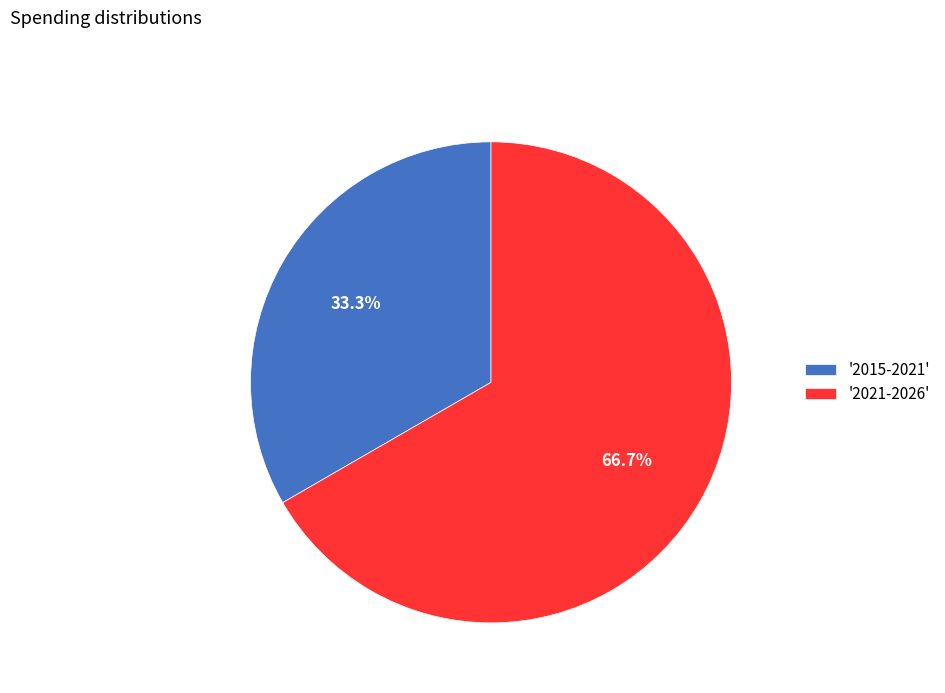

Approximately how many times larger is the value at '2021-2026' compared to '2015-2021'?

2.0